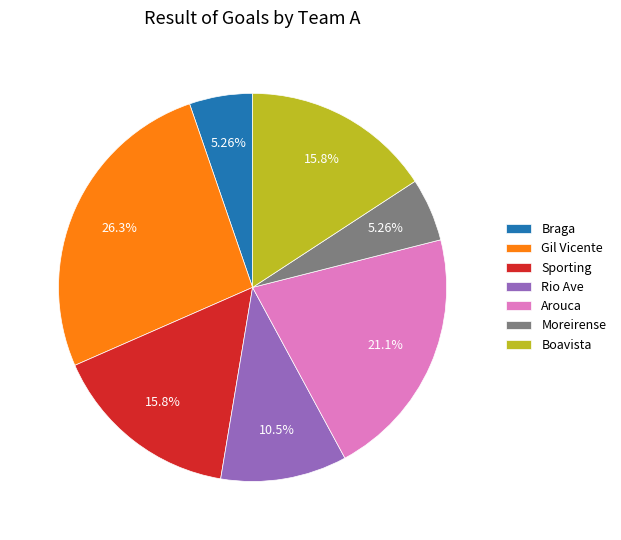

Count the number of slices in the pie.

7